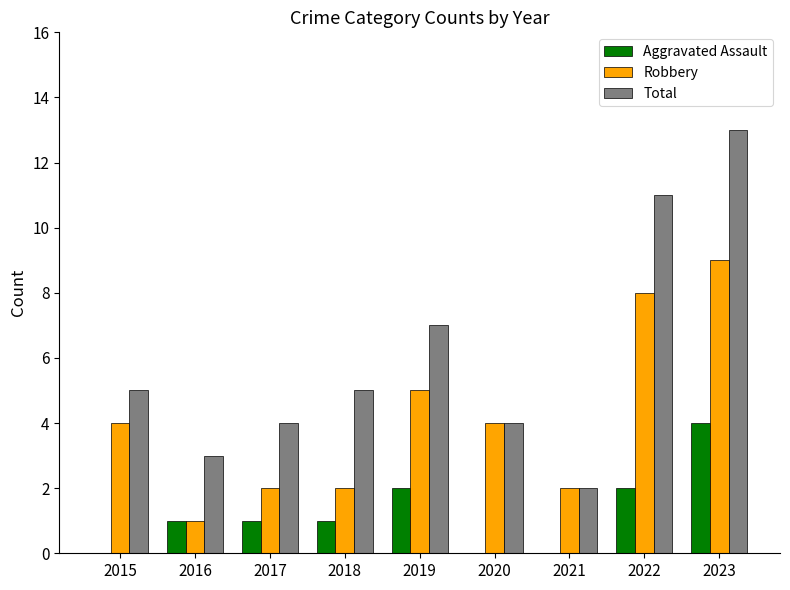

What is the sum of all Aggravated Assault values?

11